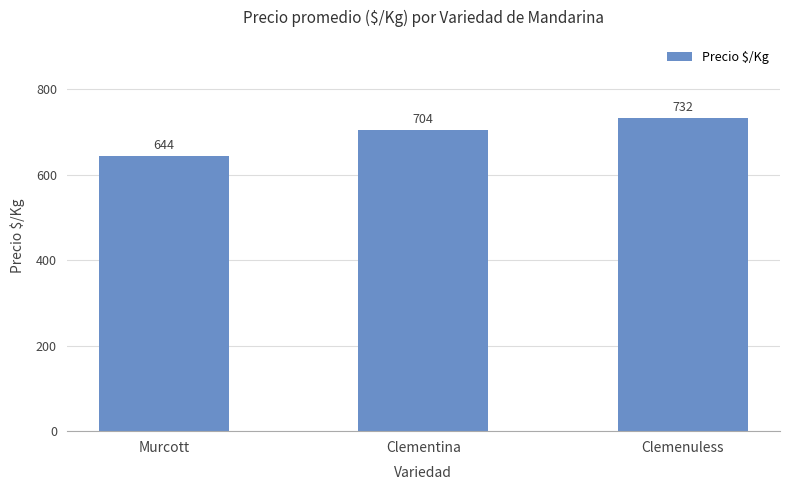

Where is the data nearest to the value 687?

Clementina